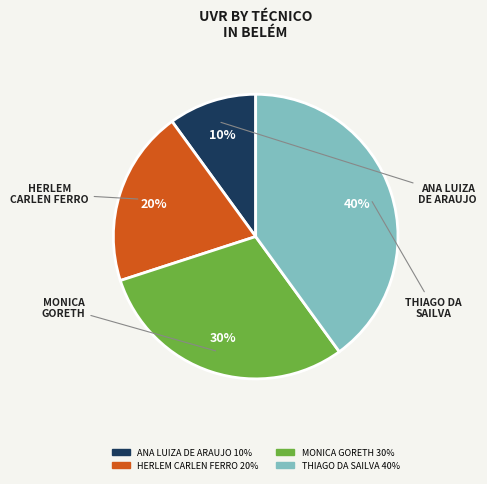

Is there a majority slice in this chart?

No